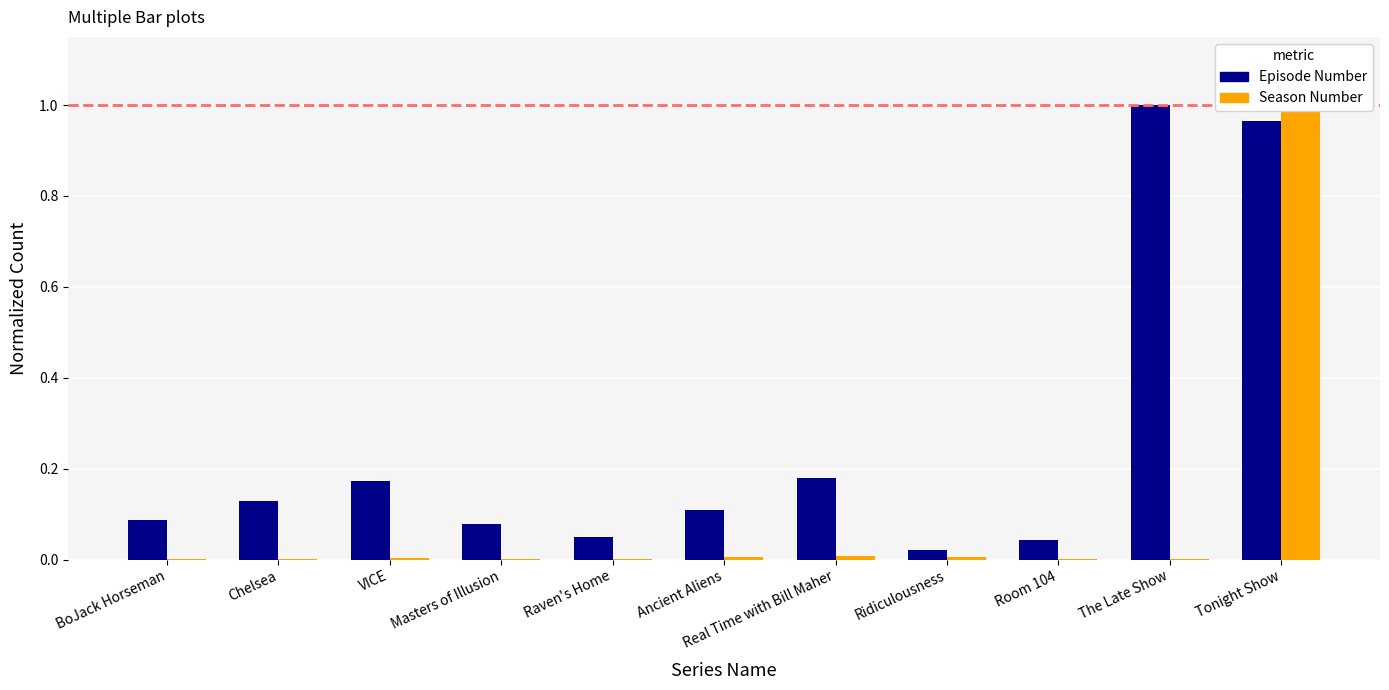

What is the sum of all Season Number values?

1.0